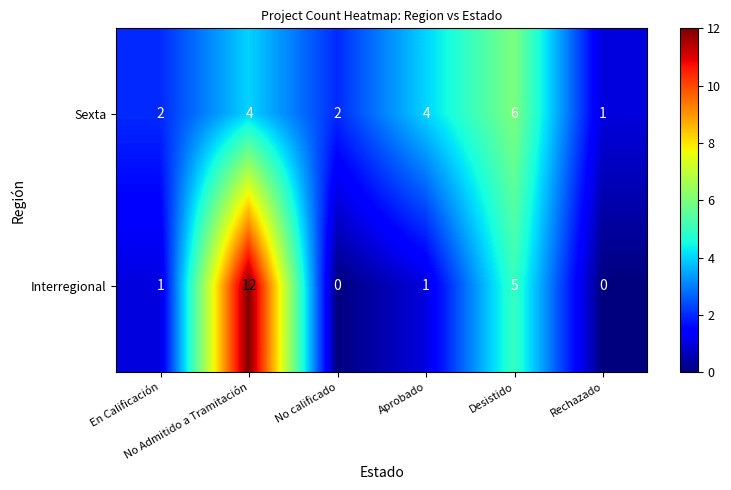

Rank the series at No calificado from lowest to highest value.

Interregional, Sexta